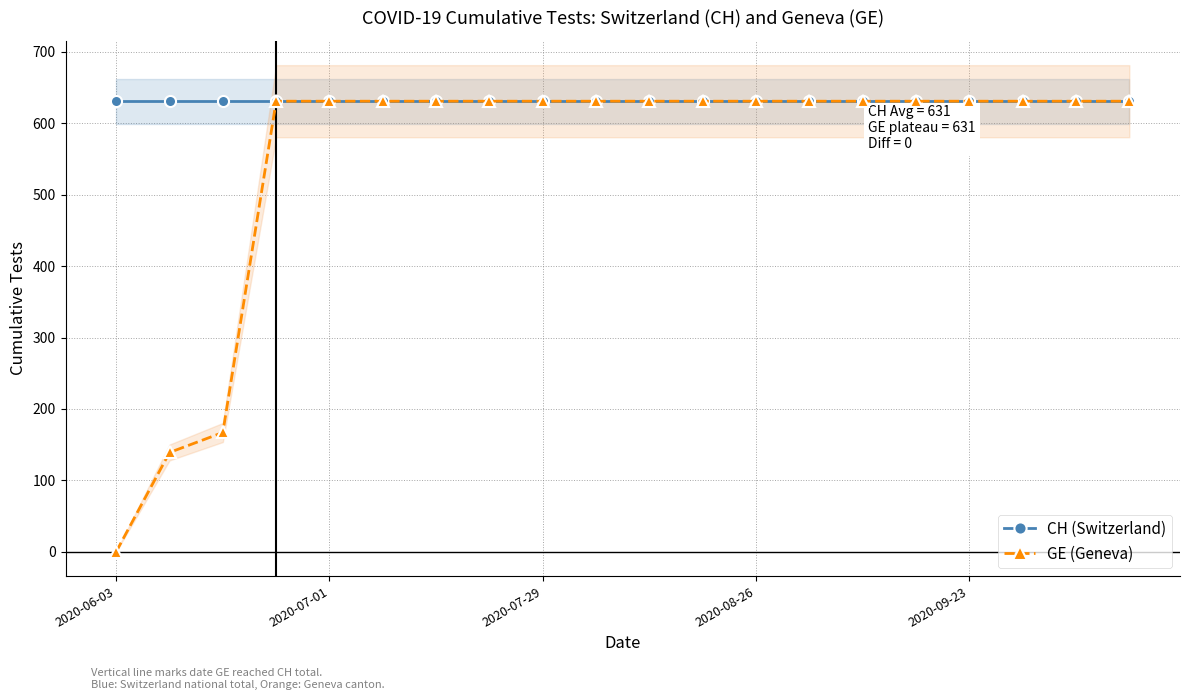

What is the highest value of the GE (Geneva) series?

631